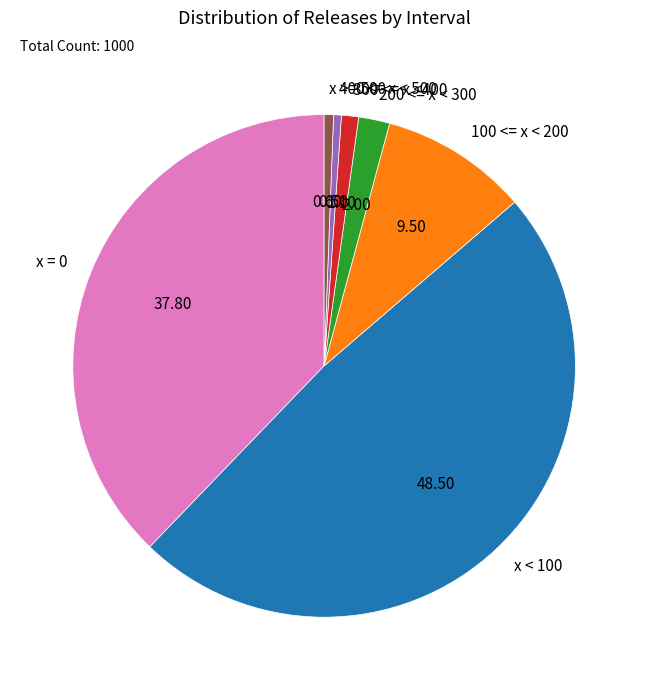

Between 400 <= x < 500 and 100 <= x < 200, which is larger?

100 <= x < 200